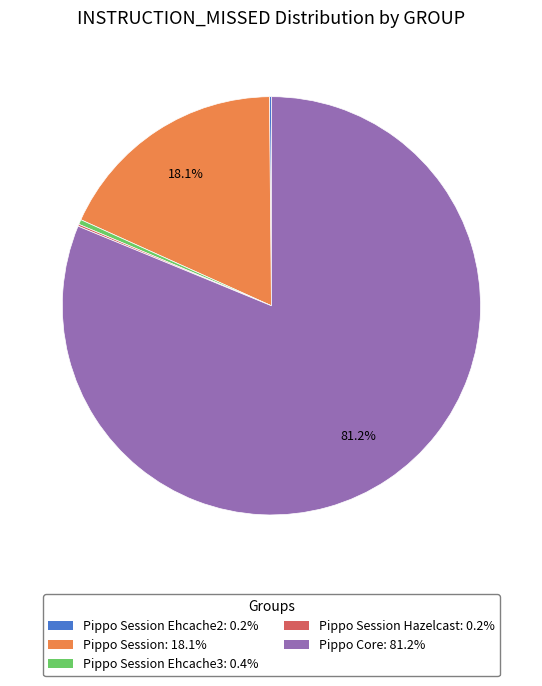

To the nearest percent, what is the average slice percentage?

20%